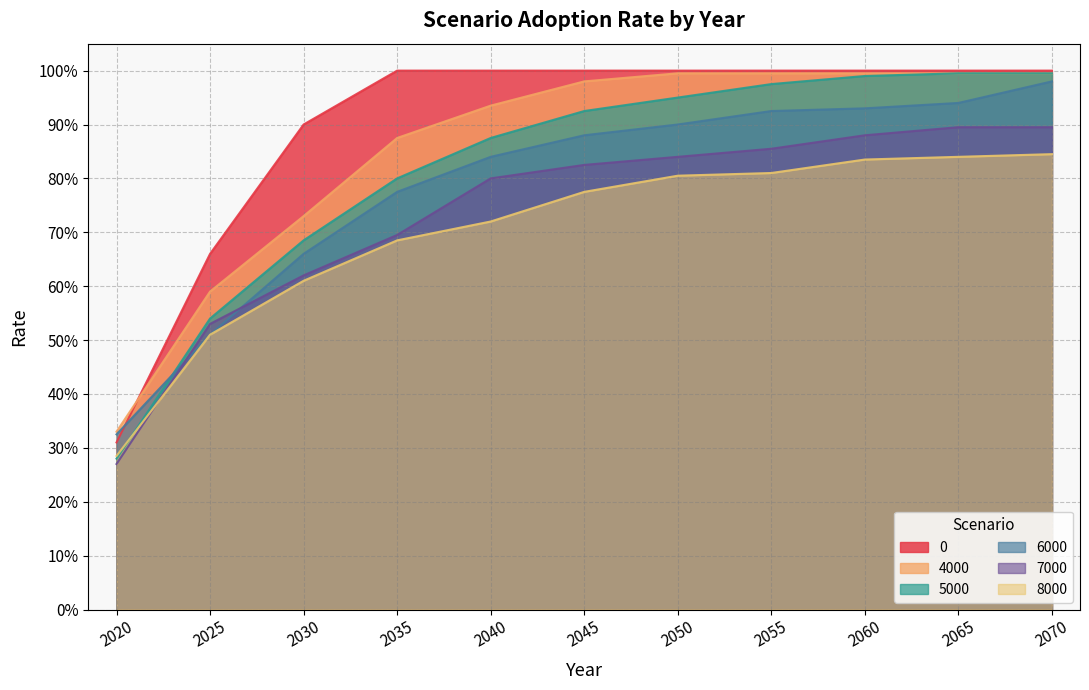

Which series changed the most between 2020 and 2060?

5000